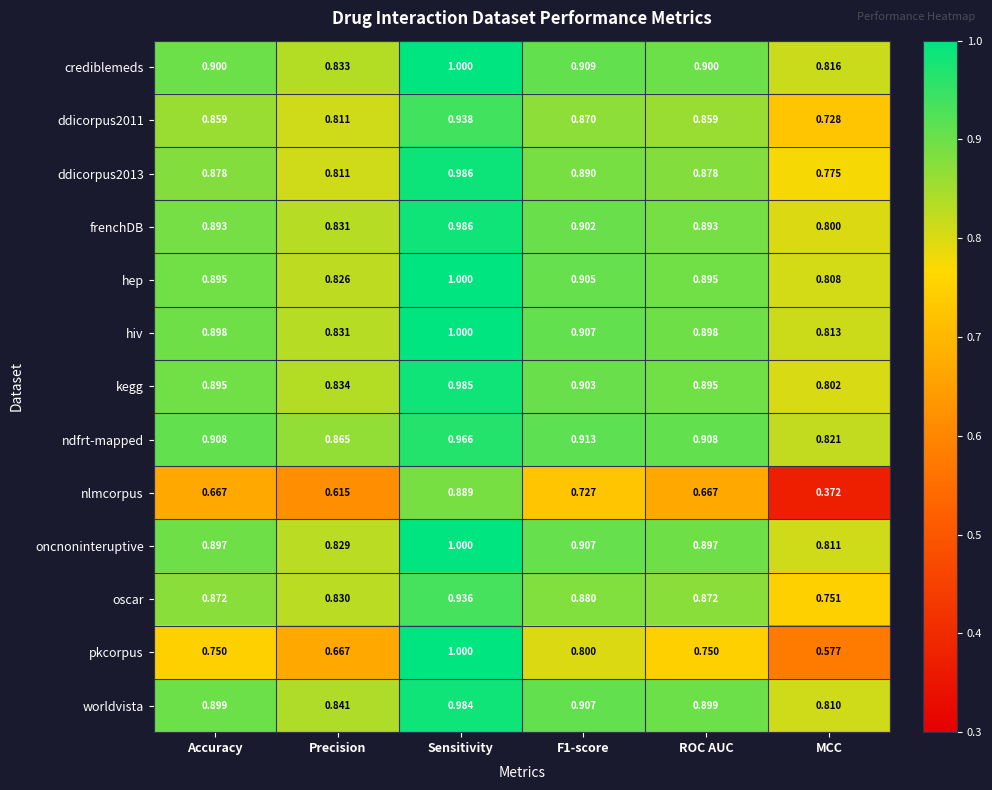

At which label does ddicorpus2013 reach its peak?

Sensitivity